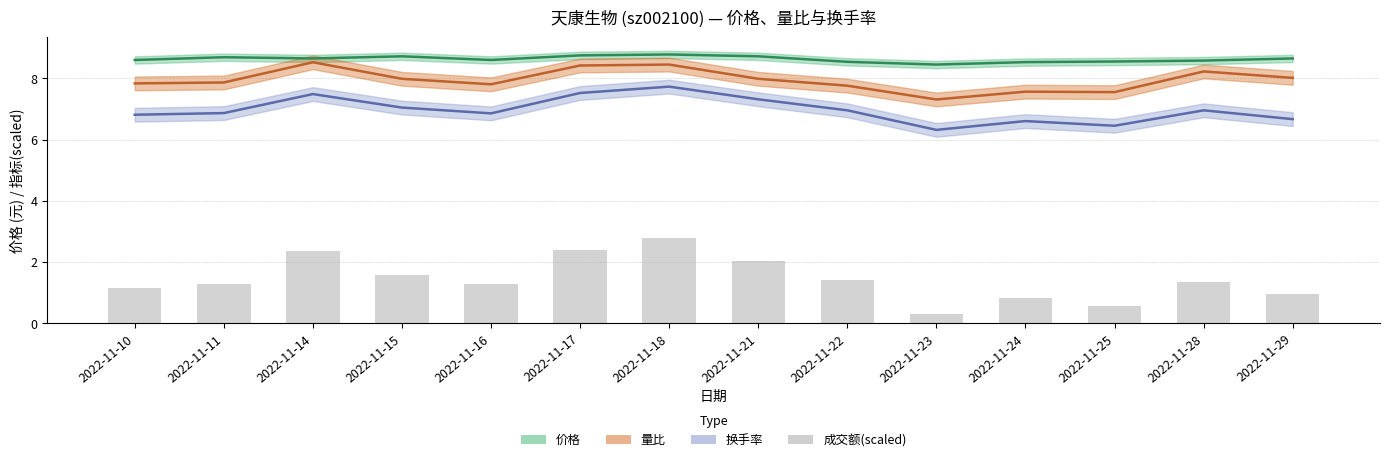

What is the minimum value for 换手率?

6.3